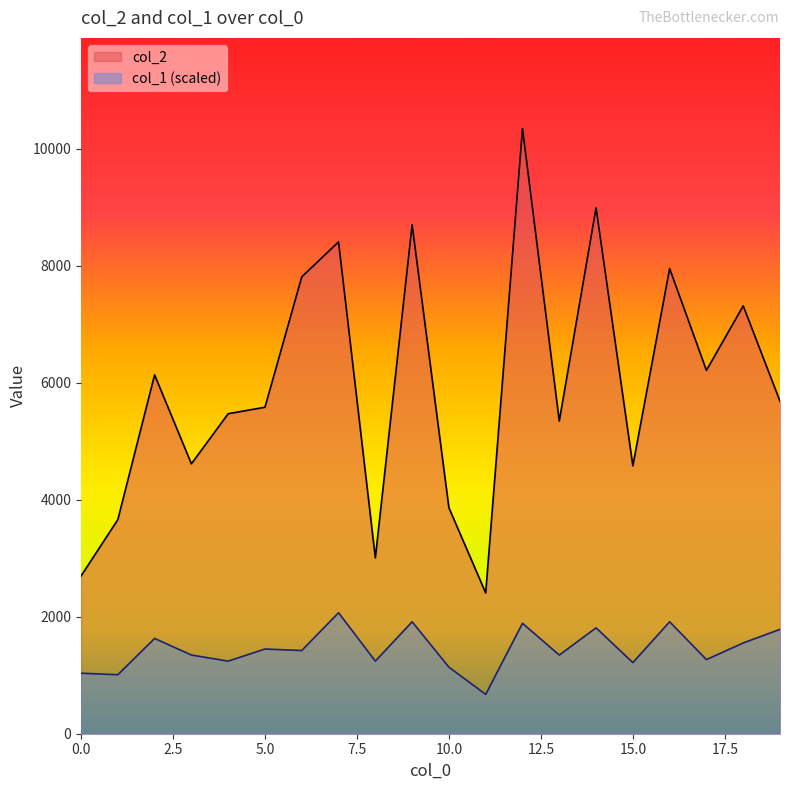

Rank the series at 16 from lowest to highest value.

col_1, col_2